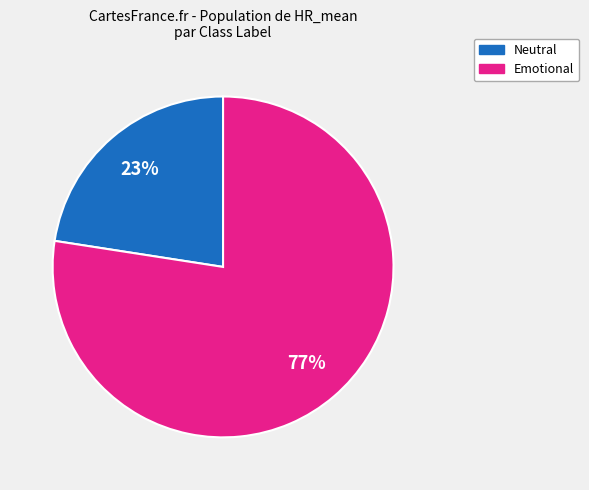

Is there any slice that represents more than half of the pie?

Yes